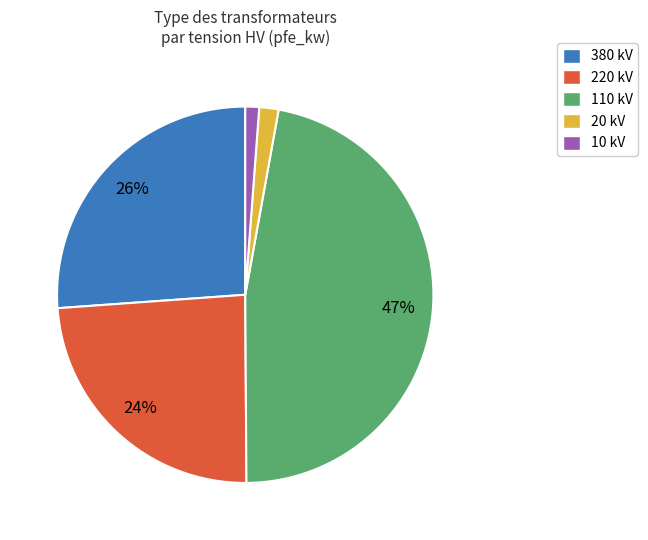

Does any single category account for the majority?

No